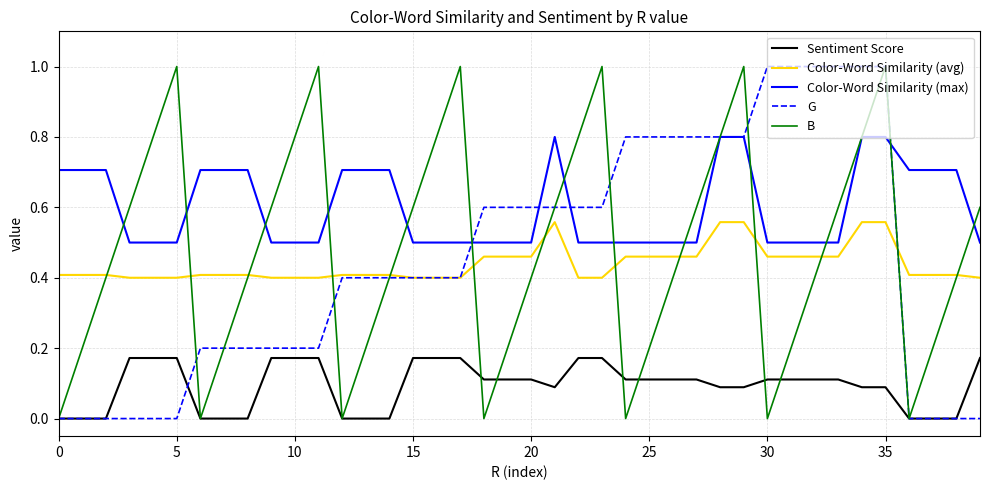

What is the difference between the maximum and minimum values in the B series?

1.0